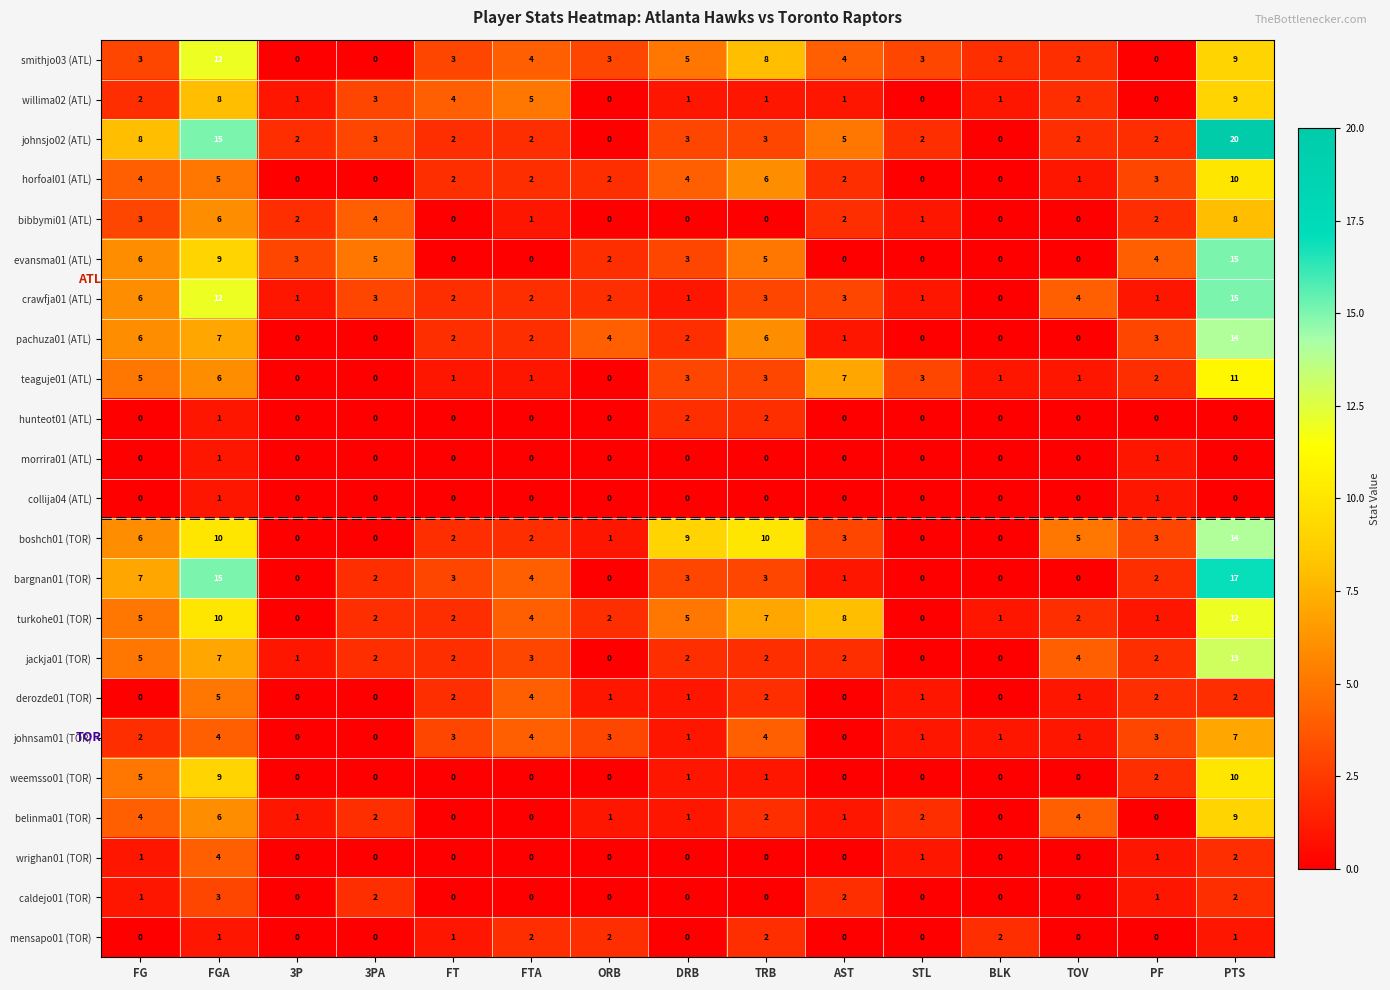

What is the difference between the highest and lowest values at PF?

4